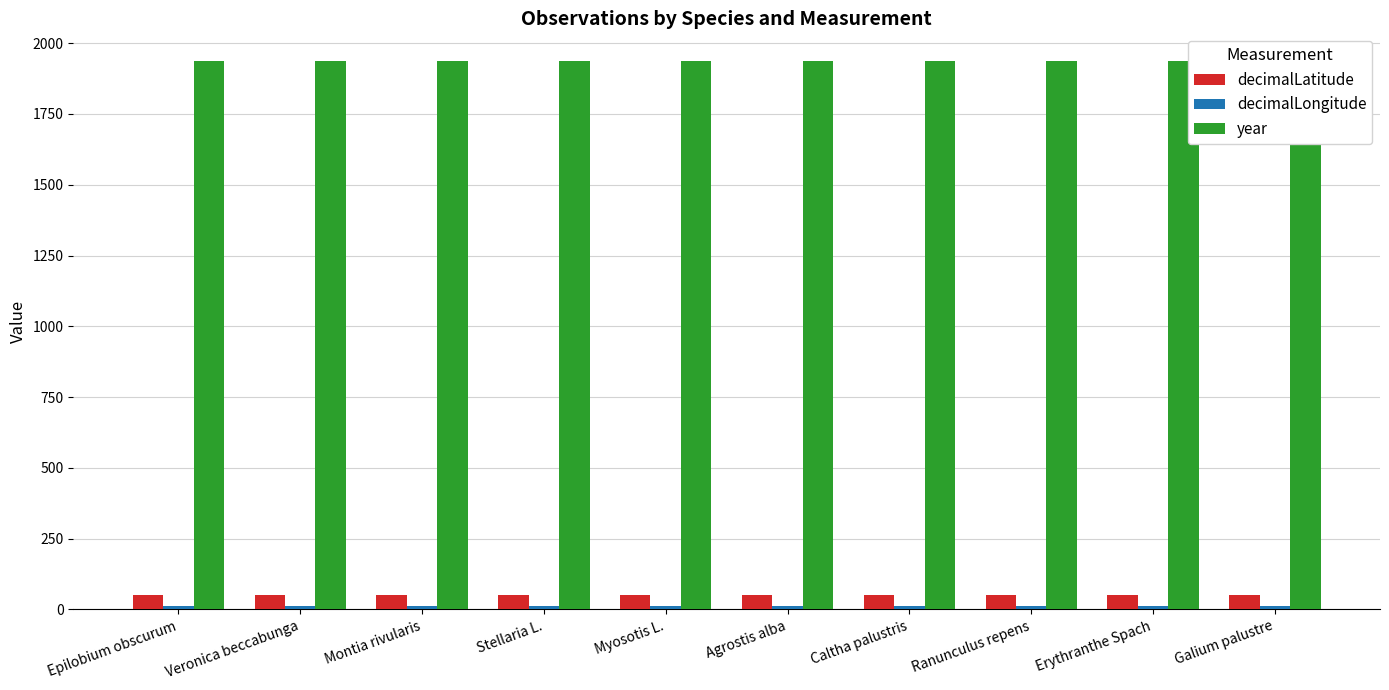

Which series has the widest spread of values?

decimalLatitude